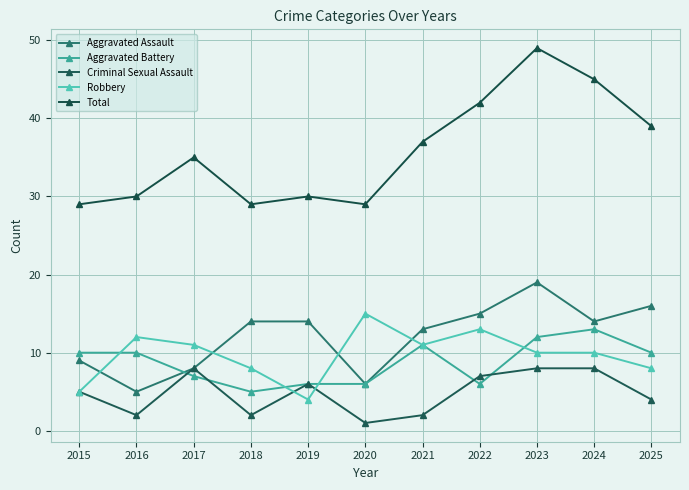

List the series in order of their peak value, lowest first.

Criminal Sexual Assault, Aggravated Battery, Robbery, Aggravated Assault, Total